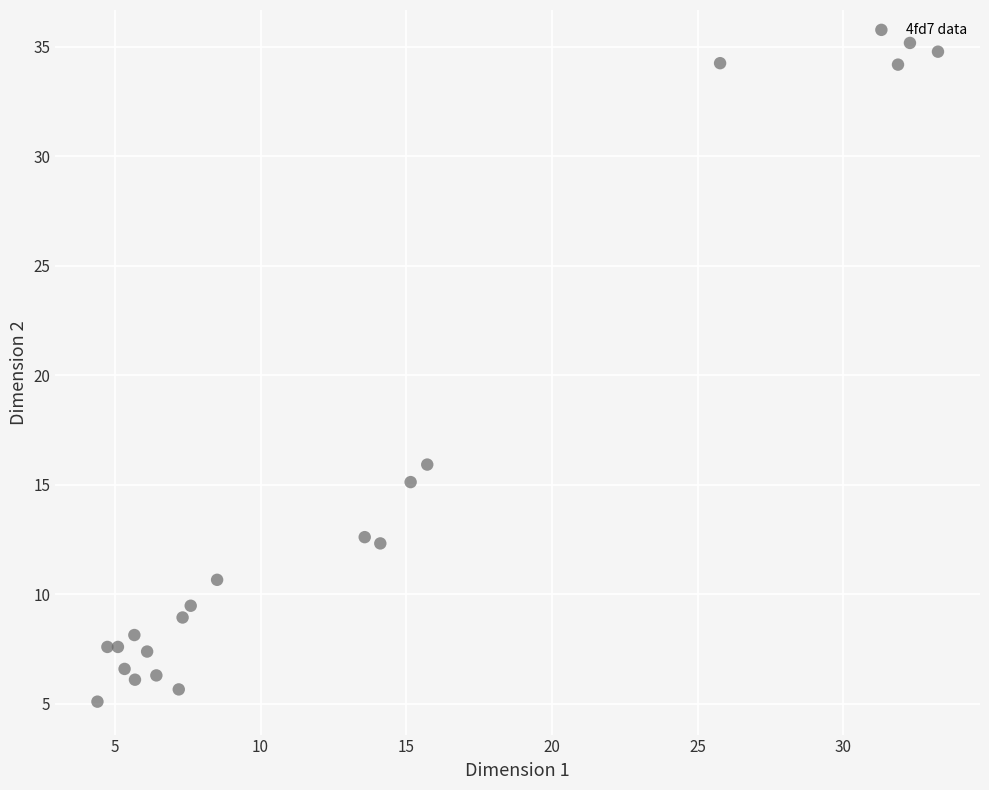

What Y value in the scatter plot is closest to 20?

15.9